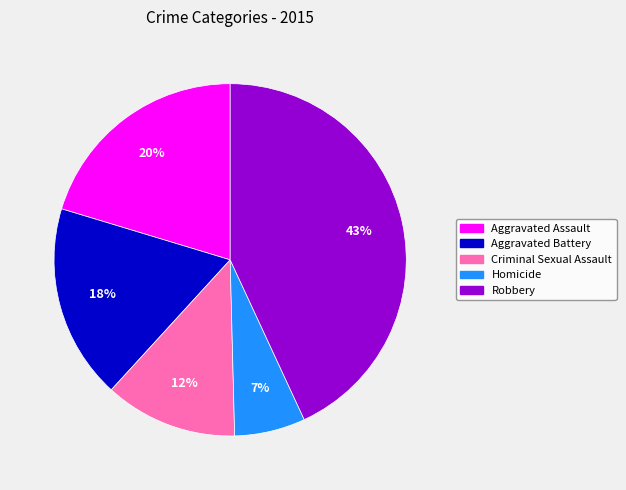

What is the smallest slice in the pie chart?

Homicide